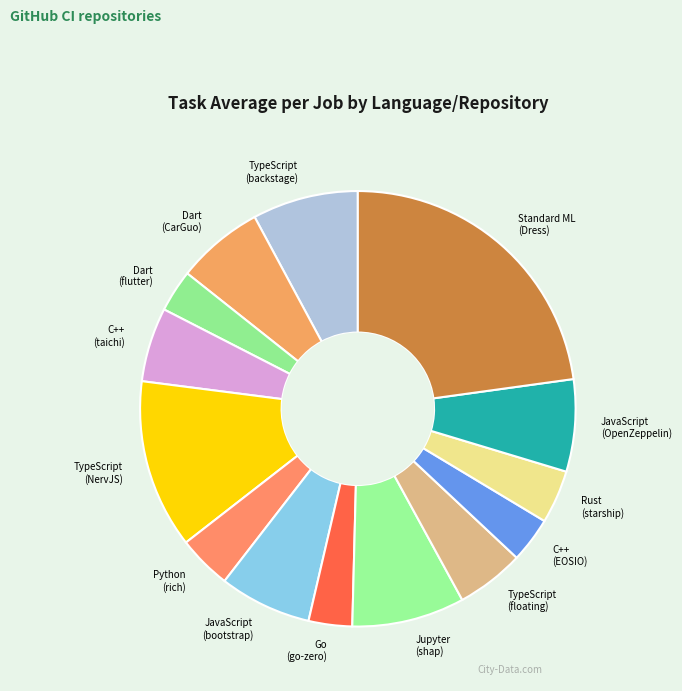

True or false: JavaScript (OpenZeppelin) accounts for 7% of the total.

True